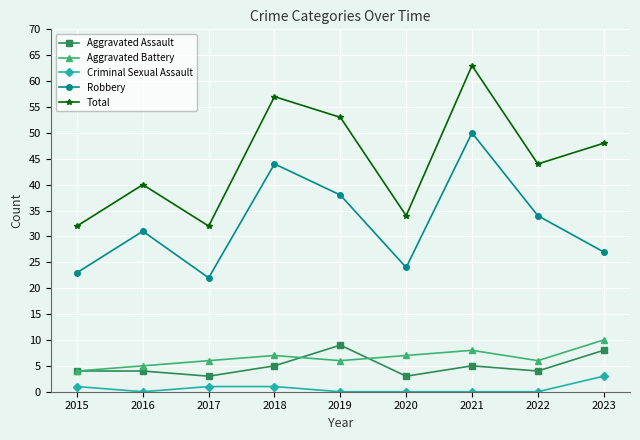

True or false: Total has more than 1 interior local peaks.

True